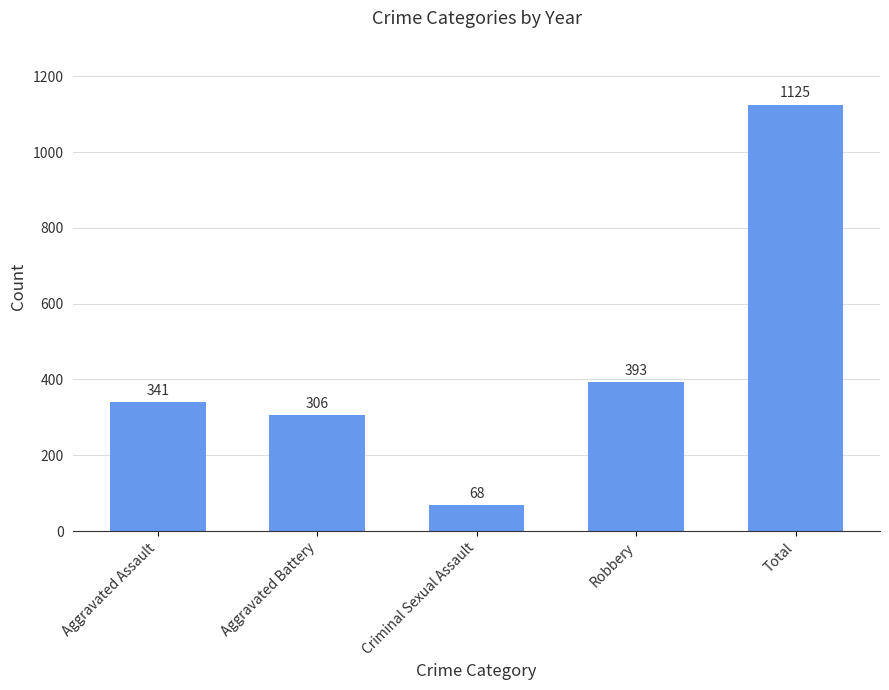

At which label is the value closest to 596?

Robbery